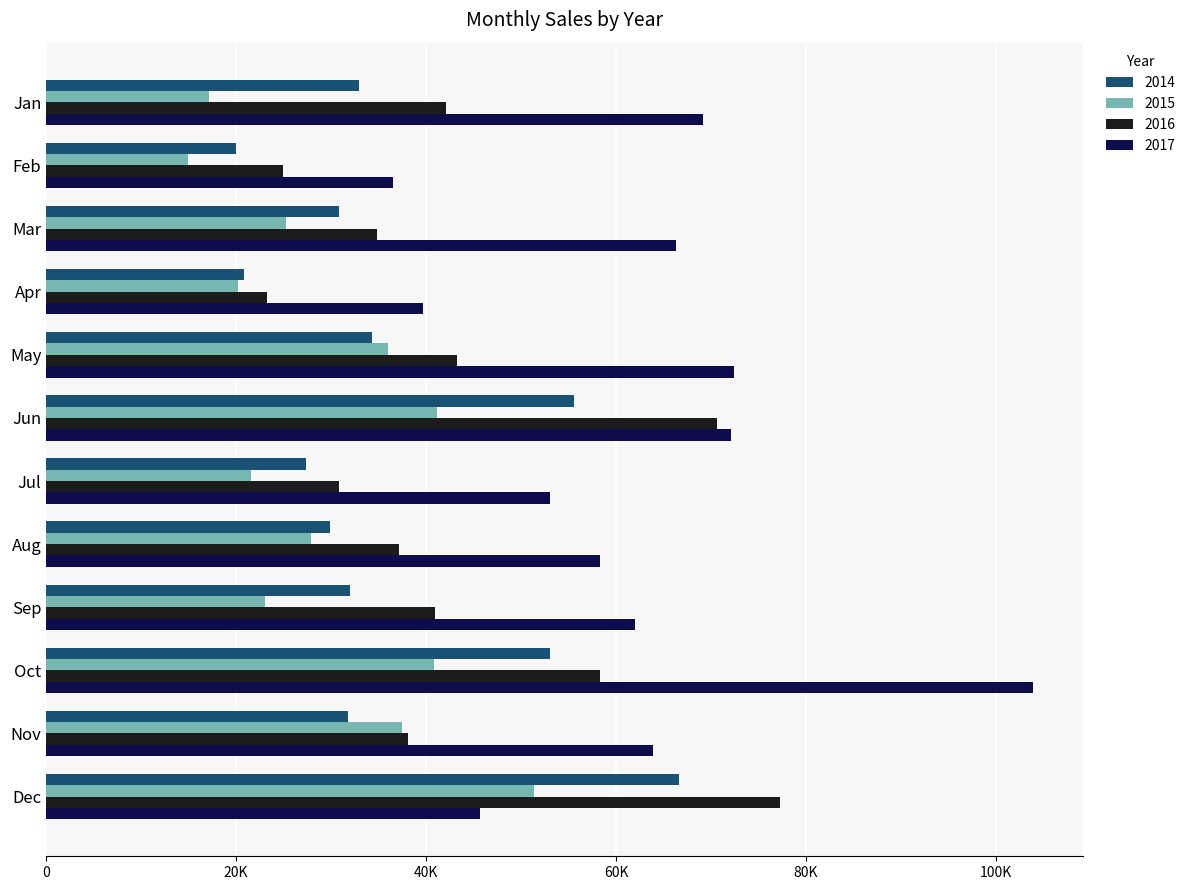

Which has a higher value, Feb or Mar?

Mar